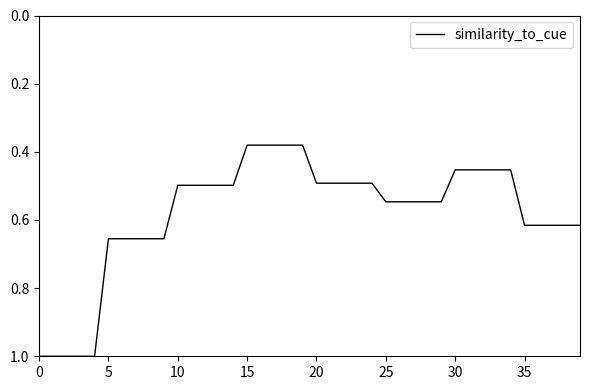

What is the maximum value shown in the chart?

1.0